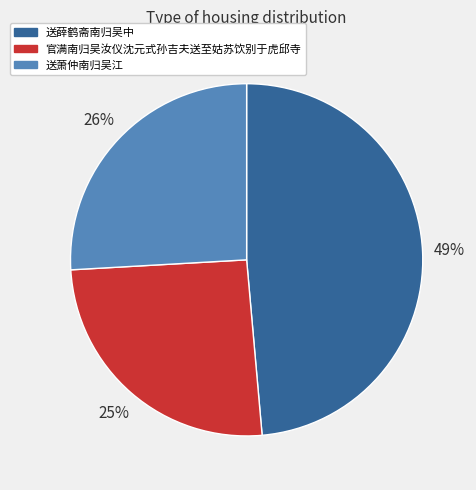

To the nearest percent, what is the combined percentage of 官满南归吴汝仪沈元式孙吉夫送至姑苏饮别于虎邱寺 and 送萧仲南归吴江?

51%